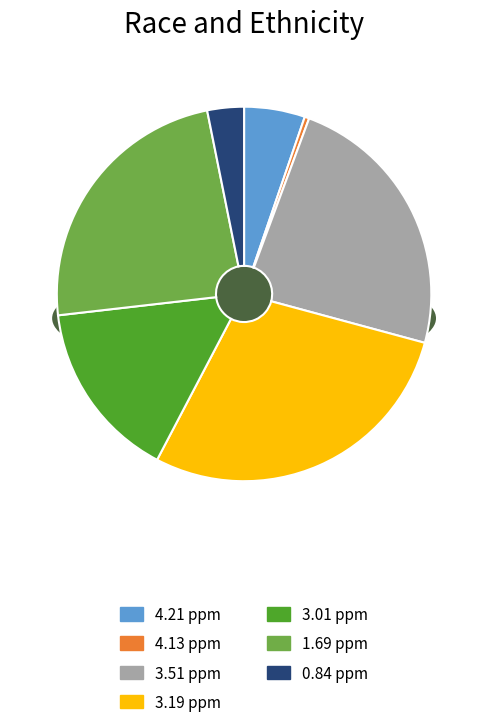

To the nearest percent, what is the average slice percentage?

14%